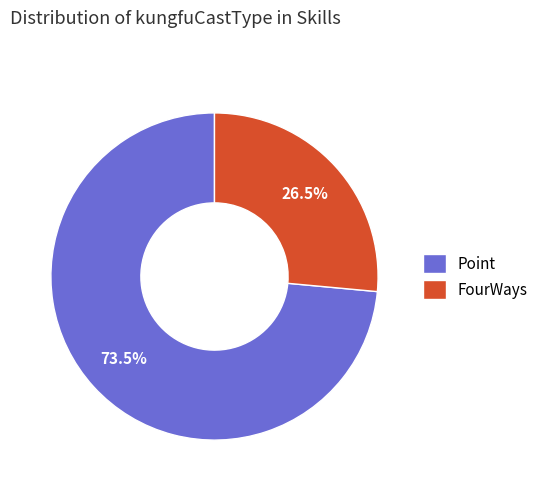

Do FourWays and Point together represent more than half of the pie?

Yes